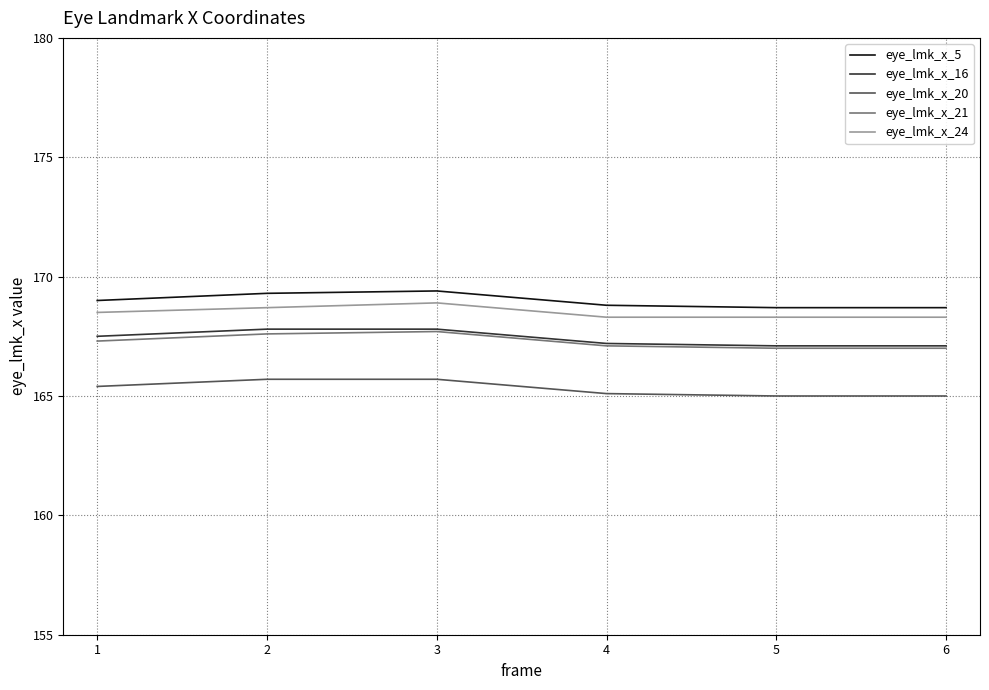

True or false: eye_lmk_x_24 and eye_lmk_x_16 intersect in this chart.

False